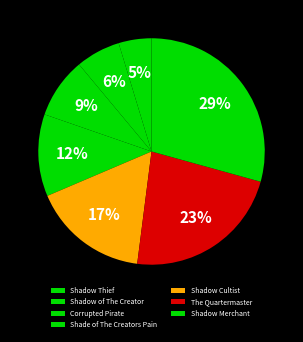

How many slices are in this pie chart?

7